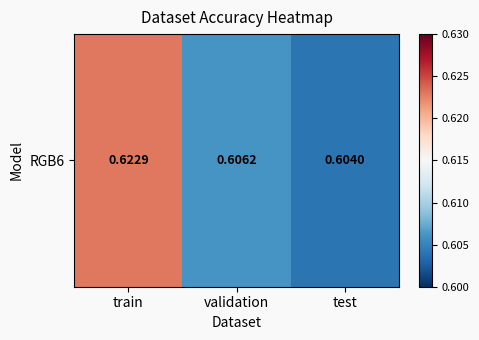

True or false: the data shows 0.6 at test.

True